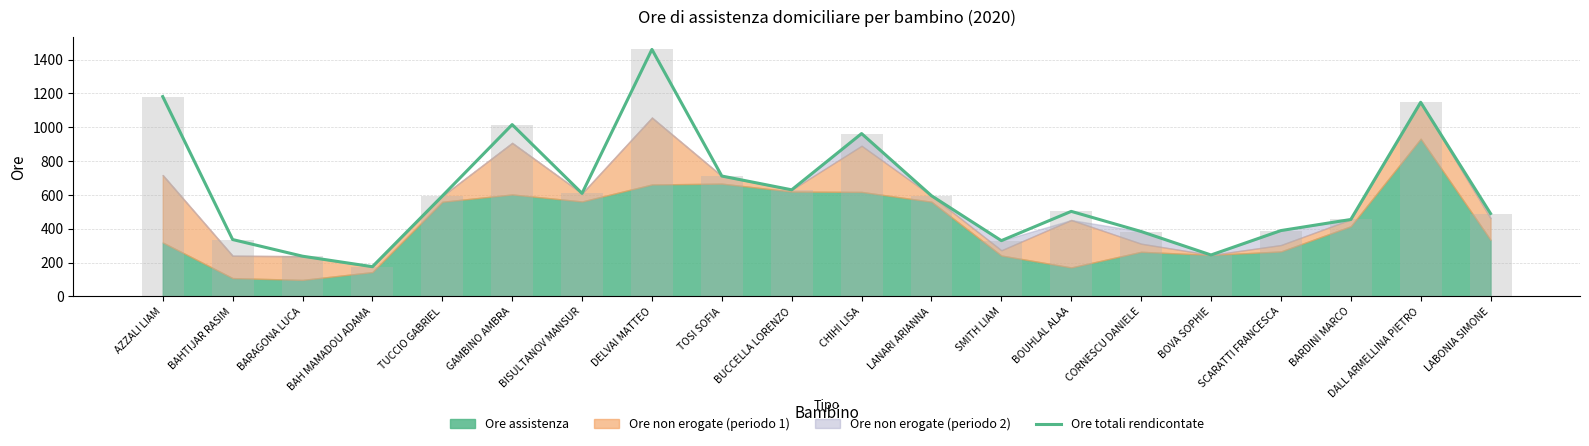

Reading right to left, extract all data points from this chart.

LABONIA SIMONE=490.2	DALL ARMELLINA PIETRO=1148.0	BARDINI MARCO=455.0	SCARATTI FRANCESCA=389.5	BOVA SOPHIE=245.2	CORNESCU DANIELE=384.0	BOUHLAL ALAA=503.0	SMITH LIAM=330.0	LANARI ARIANNA=595.5	CHIHI LISA=963.0	BUCCELLA LORENZO=630.5	TOSI SOFIA=712.0	DELVAI MATTEO=1460.5	BISULTANOV MANSUR=609.5	GAMBINO AMBRA=1016.0	TUCCIO GABRIEL=593.8	BAH MAMADOU ADAMA=176.0	BARAGONA LUCA=238.0	BAHTIJAR RASIM=336.5	AZZALI LIAM=1181.8